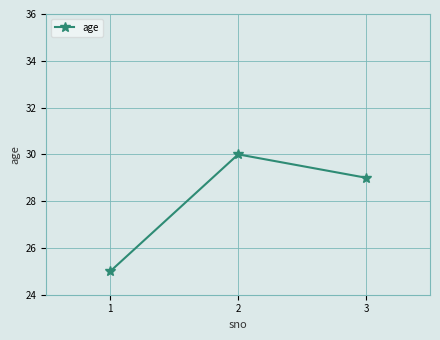

What is the smallest value displayed?

25